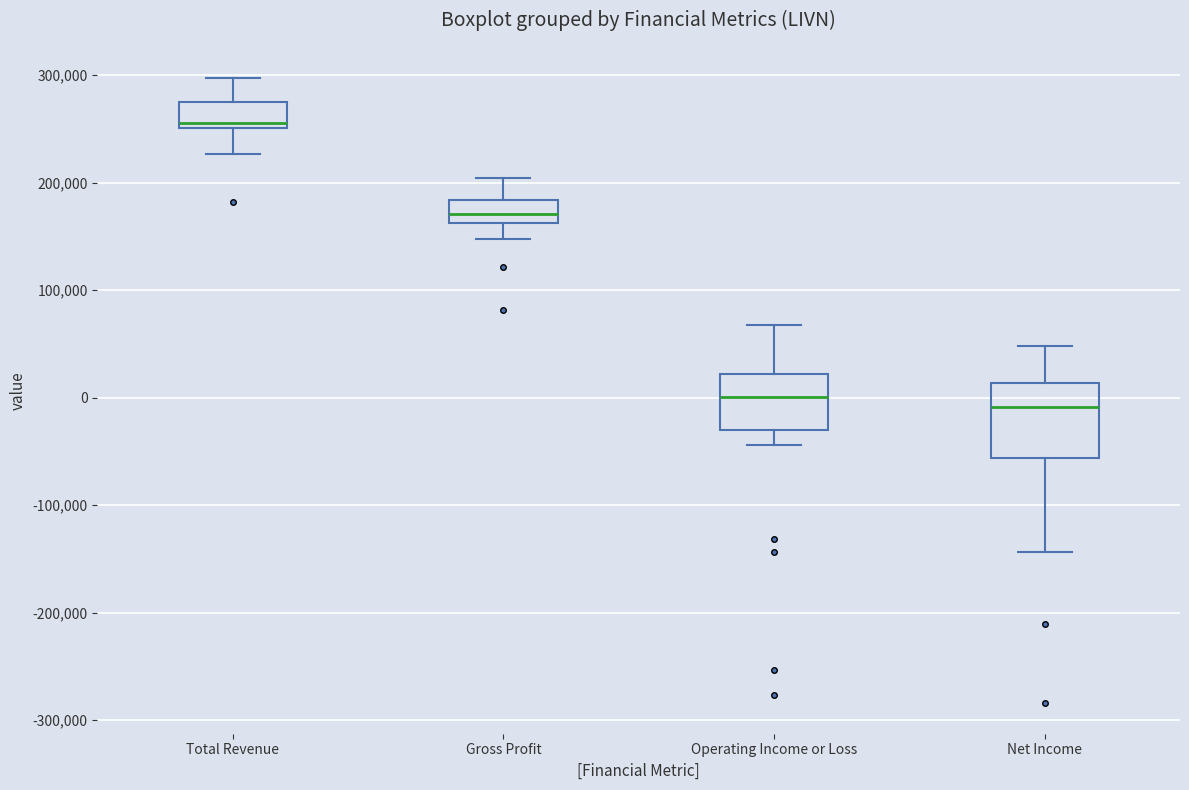

Comparing the boxes themselves (not the whiskers), which one is the tallest?

Net Income